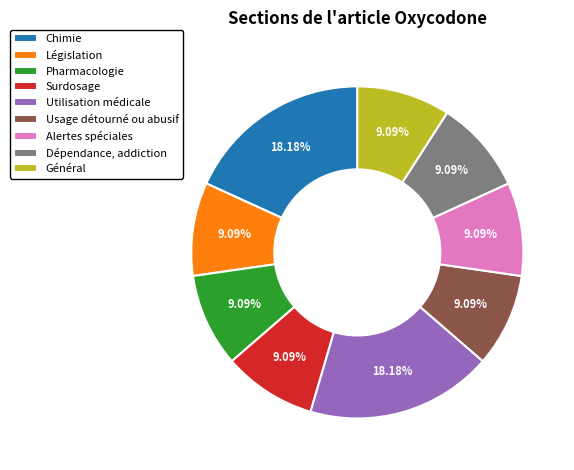

What percentage is the Dépendance, addiction slice, to the nearest percent?

9%